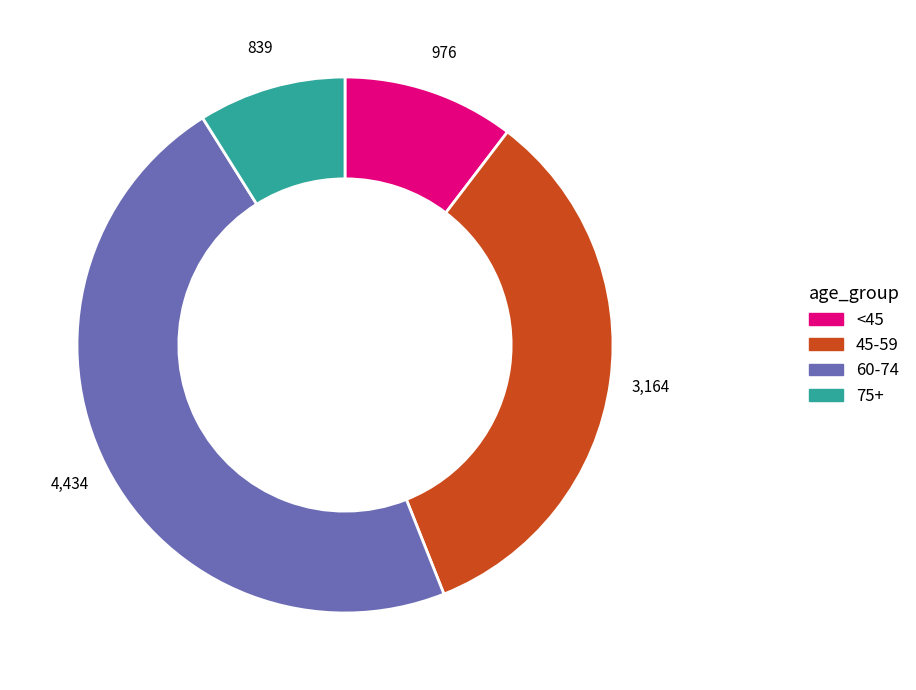

Is there a majority slice in this chart?

No